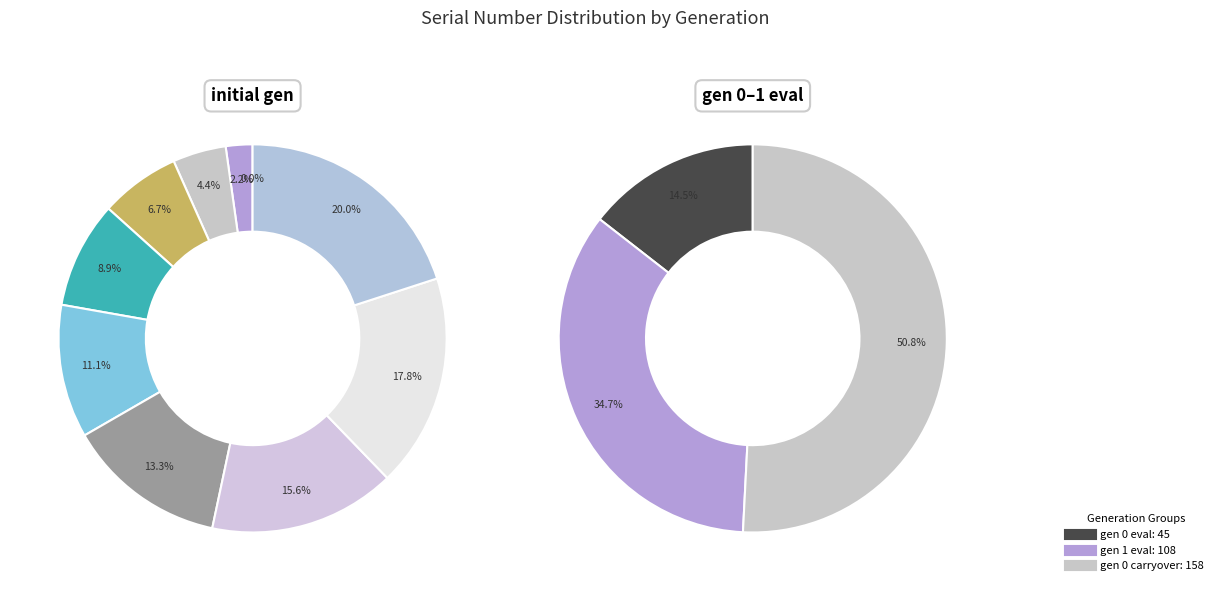

Combined, what portion of the pie is 5 and initial?

22.4%